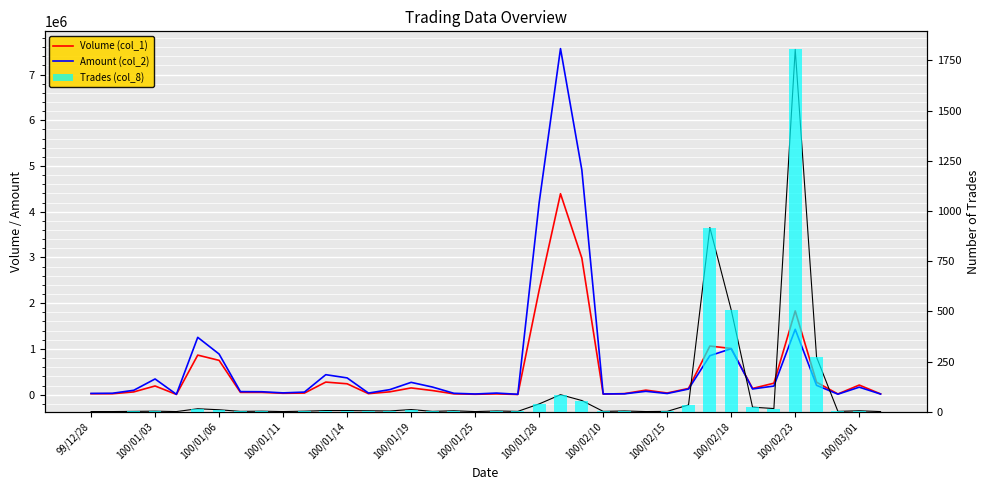

Rank the series by their maximum value, from highest to lowest.

Amount (col_2), Volume (col_1), Trades line (col_8), Trades (col_8)